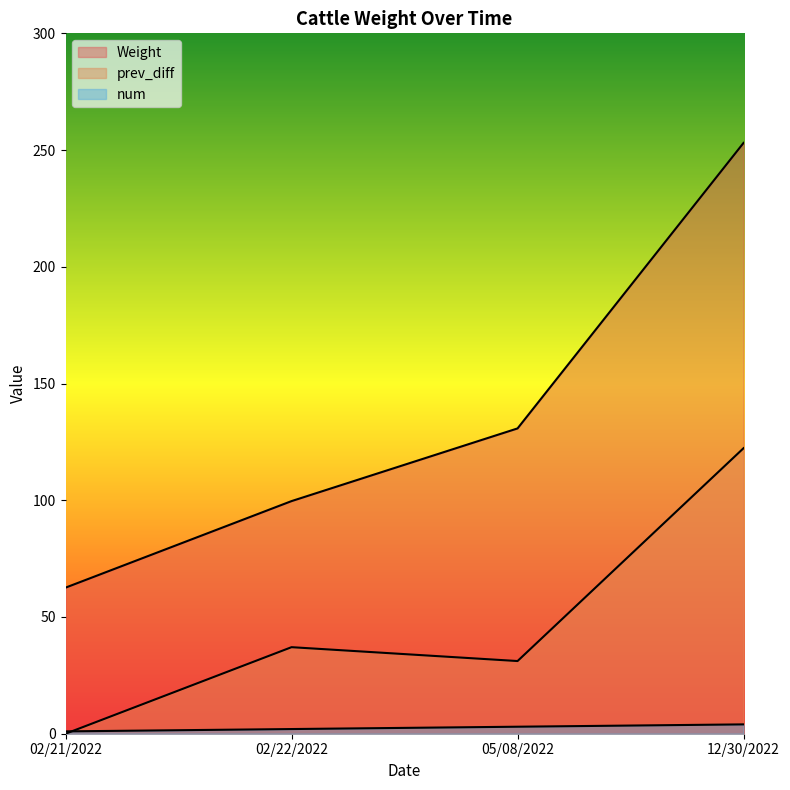

True or false: Weight and prev_diff cross at least once.

False